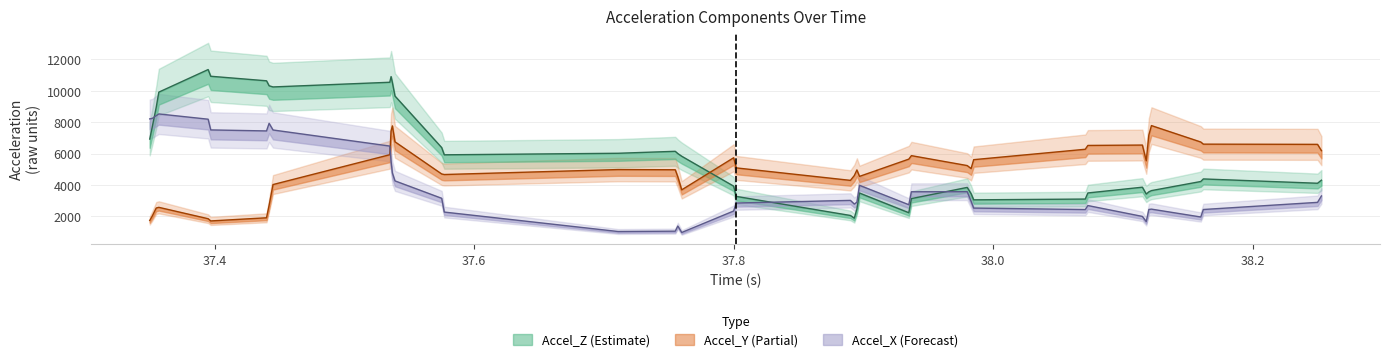

How many values in the Accel_Y series are below 5089?

20